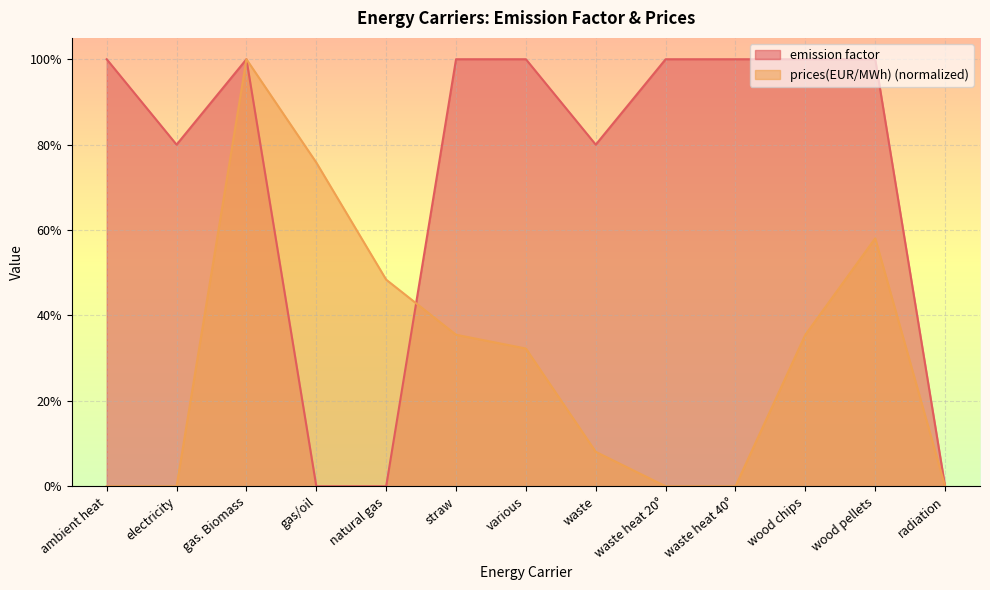

How many times do prices(EUR/MWh) and emission factor cross each other?

1